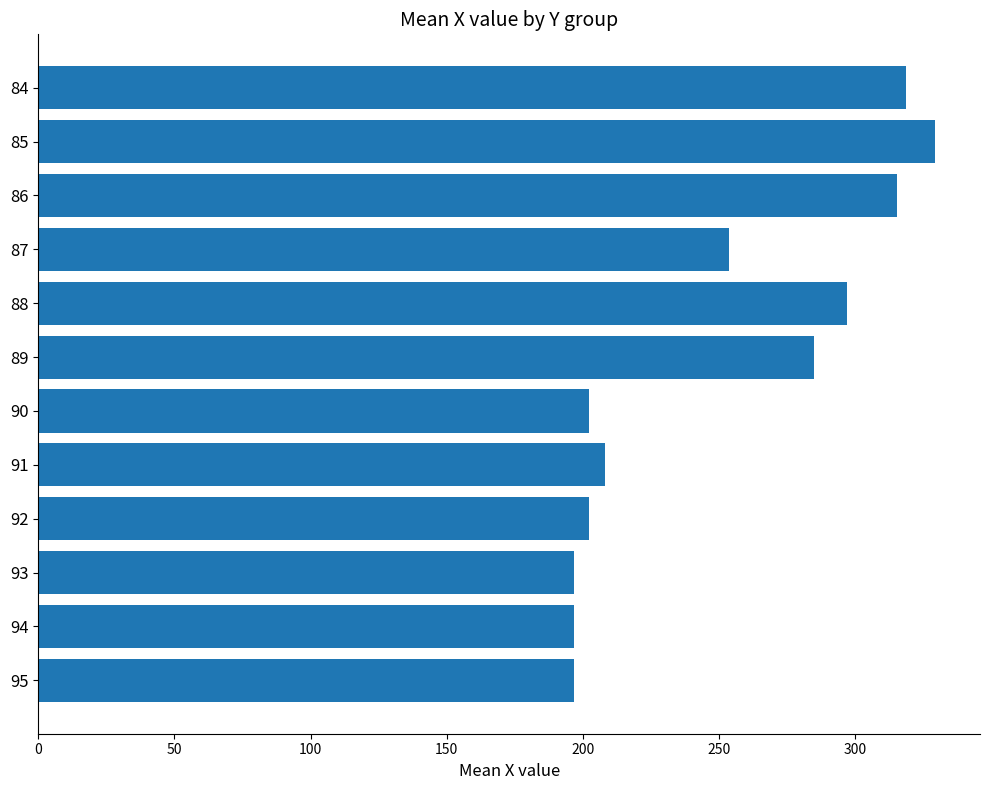

Reading bottom to top, extract all data points from this chart.

196.7	196.7	196.7	202.5	208.2	202.5	285.1	297.1	253.7	315.5	329.5	318.8